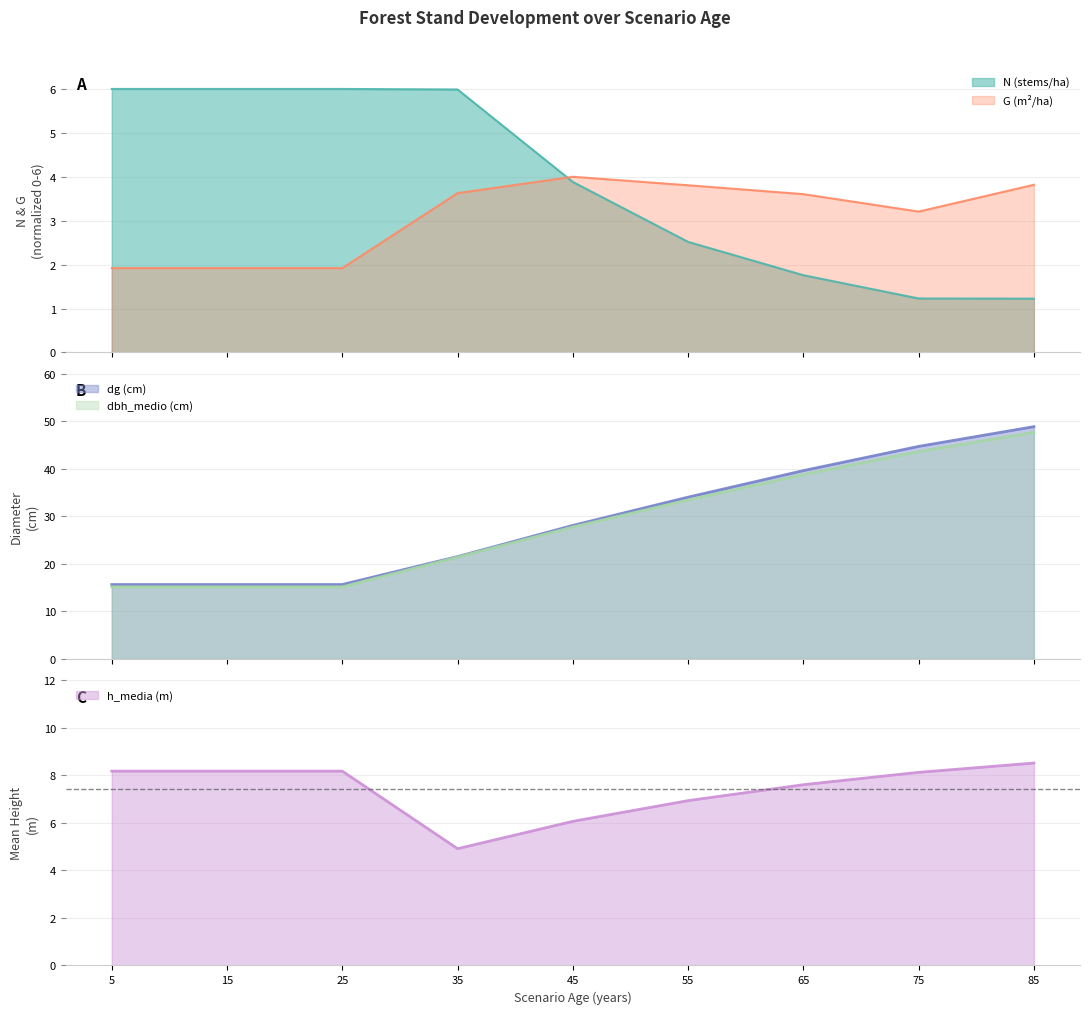

Reading left to right, list all the values displayed in this chart.

N: 6.0	6.0	6.0	6.0	3.9	2.5	1.8	1.2	1.2
G: 1.9	1.9	1.9	3.6	4.0	3.8	3.6	3.2	3.8
dg: 15.6	15.6	15.6	21.5	28.1	34.0	39.6	44.7	48.8
dbh_medio: 15.2	15.2	15.2	21.4	27.7	33.4	38.8	43.6	47.6
h_media: 8.2	8.2	8.2	4.9	6.1	6.9	7.6	8.1	8.5